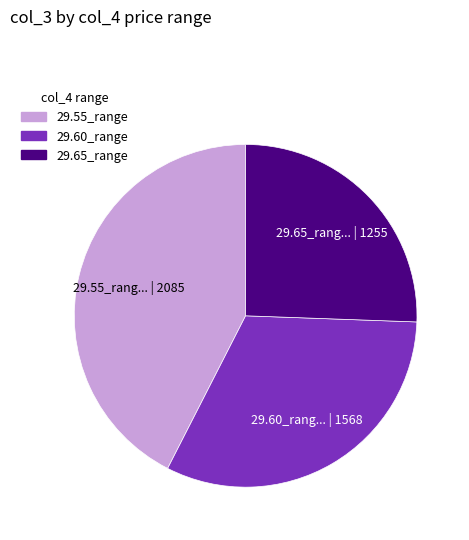

Does any single category account for the majority?

No